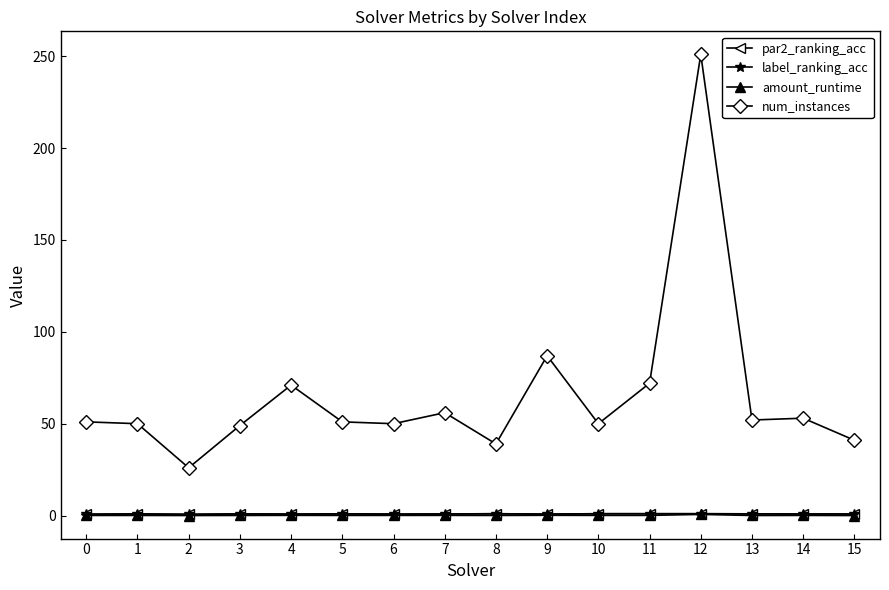

True or false: amount_runtime has more than 1 points higher than both neighbors.

True